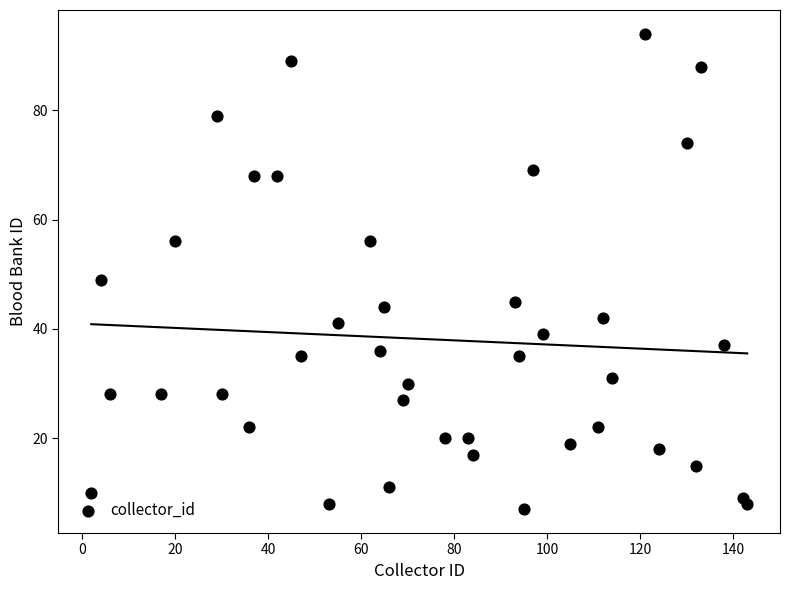

What is the range of Y values (max minus min)?

87